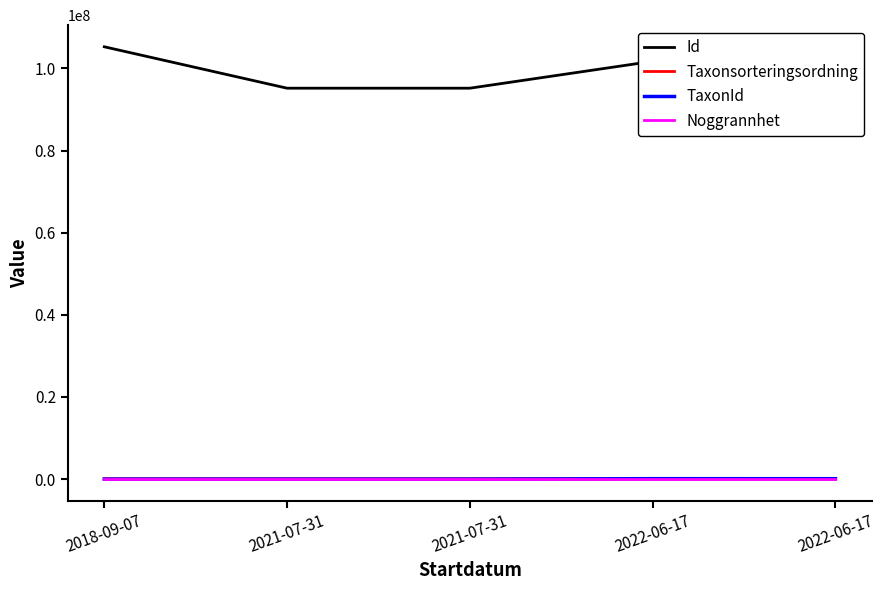

What is the highest value of the TaxonId series?

103001